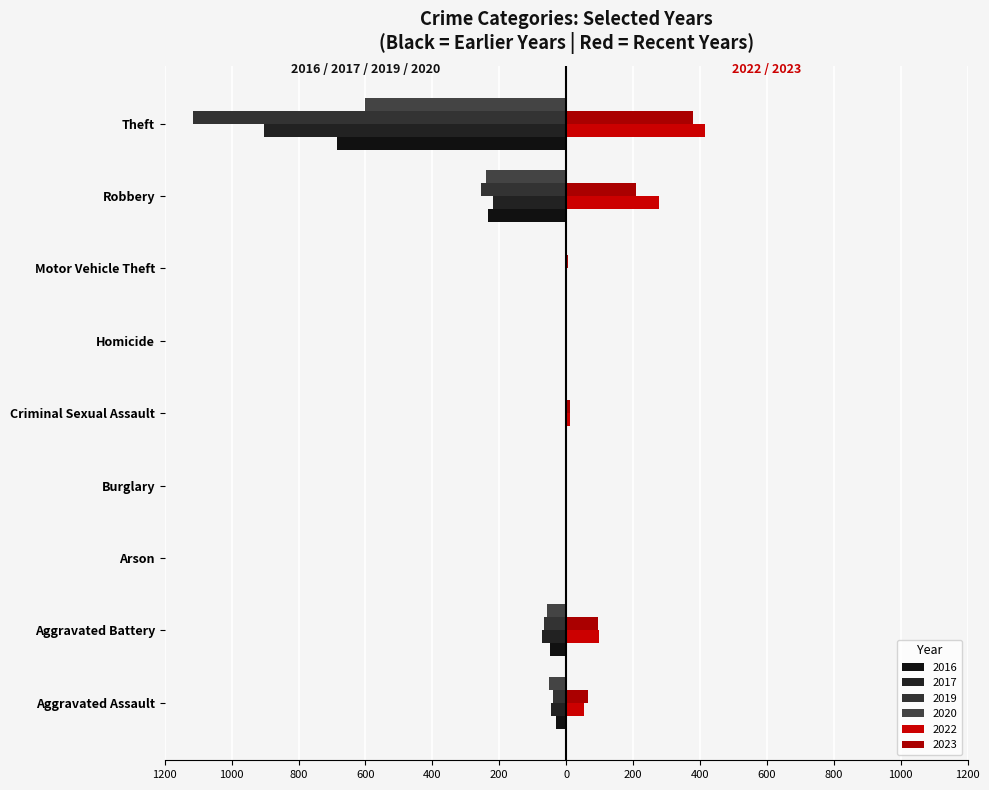

Reading left to right, transcribe all the data shown in this chart.

2023: 65	94	1	0	11	2	6	210	380
2022: 52	97	3	0	12	2	2	276	416
2016: -31	-48	0	0	-5	-1	-2	-233	-685
2017: -45	-72	0	-1	-4	0	-1	-219	-904
2019: -40	-66	-1	0	-3	0	0	-256	-1114
2020: -50	-58	-1	0	0	-2	-1	-239	-600